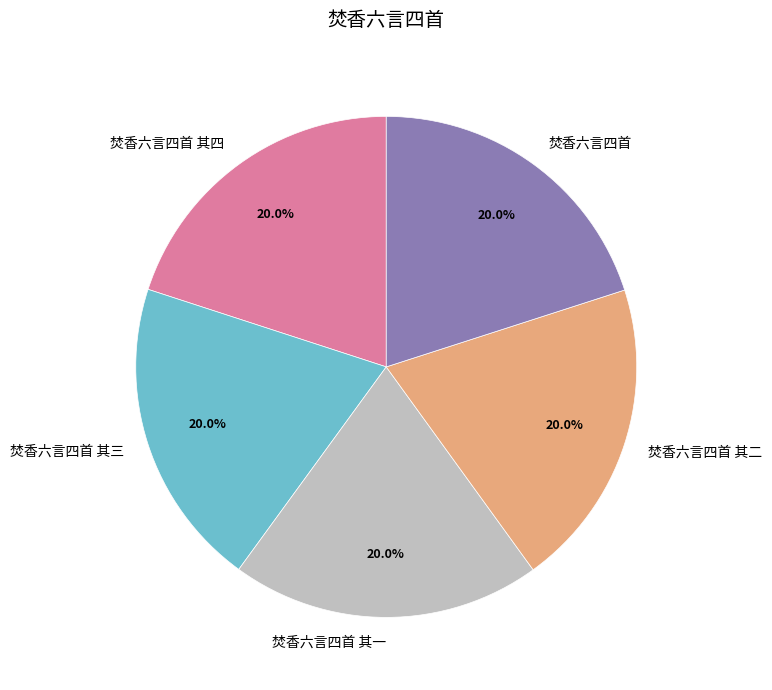

Approximately how many times larger is the value at 焚香六言四首 其二 compared to 焚香六言四首?

1.0